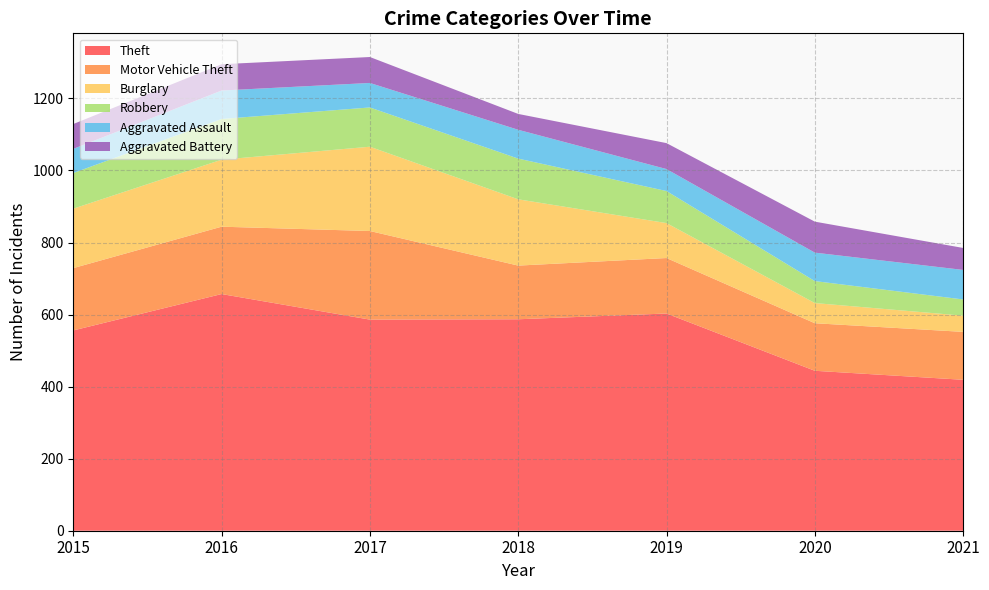

Reading left to right, extract all data points from this chart.

Theft: 556	657	586	587	603	444	419
Motor Vehicle Theft: 173	187	246	149	154	132	133
Burglary: 165	186	234	184	97	56	45
Robbery: 99	113	109	113	89	61	45
Aggravated Assault: 67	79	68	80	61	79	82
Aggravated Battery: 69	73	72	44	72	86	61